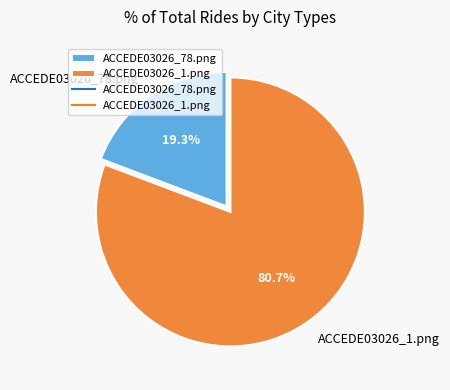

To the nearest percent, what is the combined percentage of ACCEDE03026_1.png and ACCEDE03026_78.png?

100%